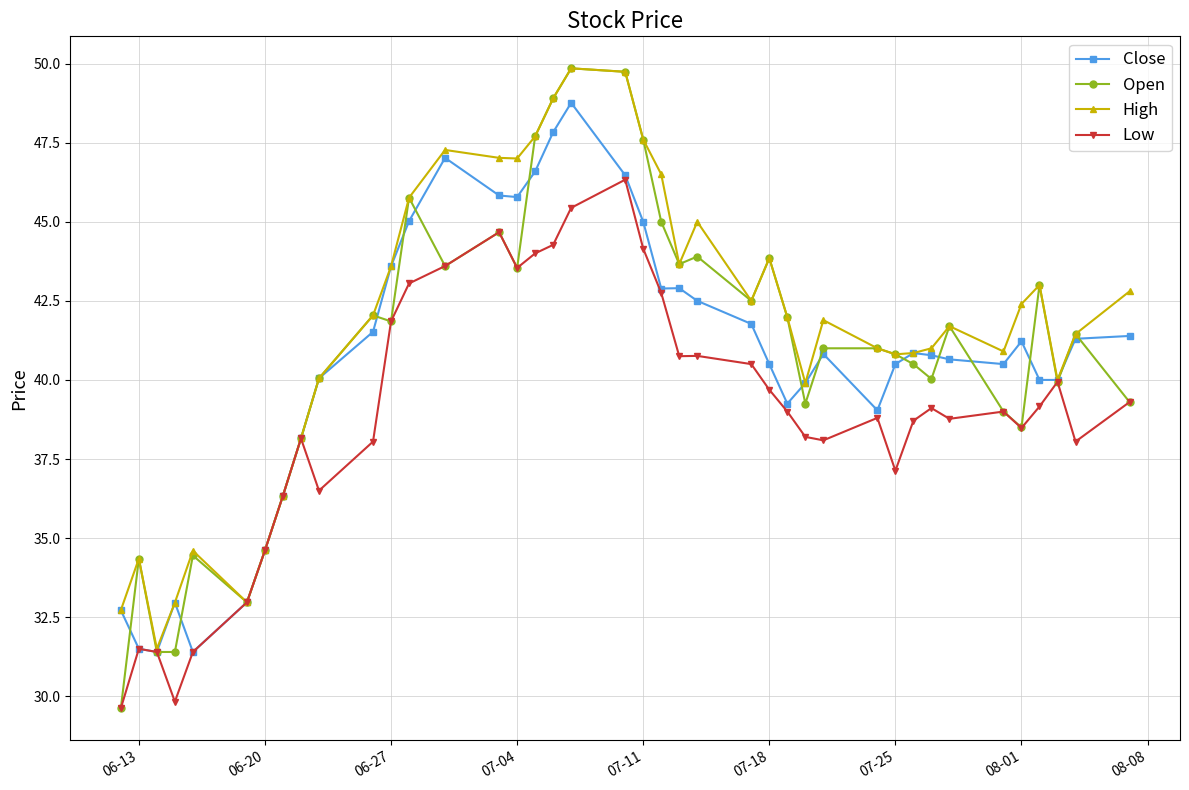

Which series has the widest spread of values?

Open